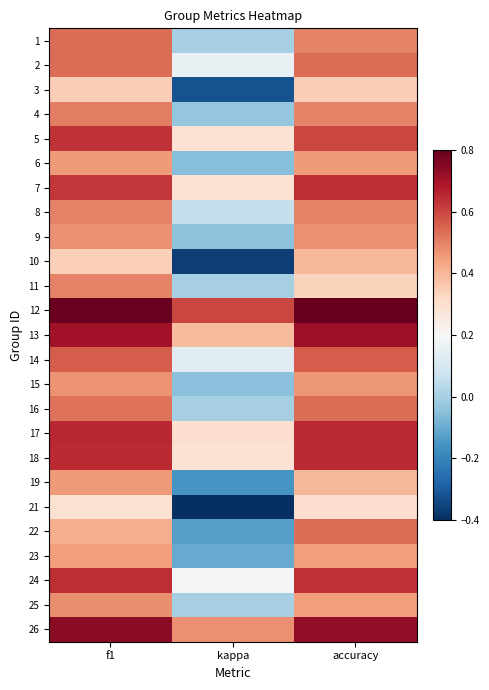

Count the number of categories in the chart.

3